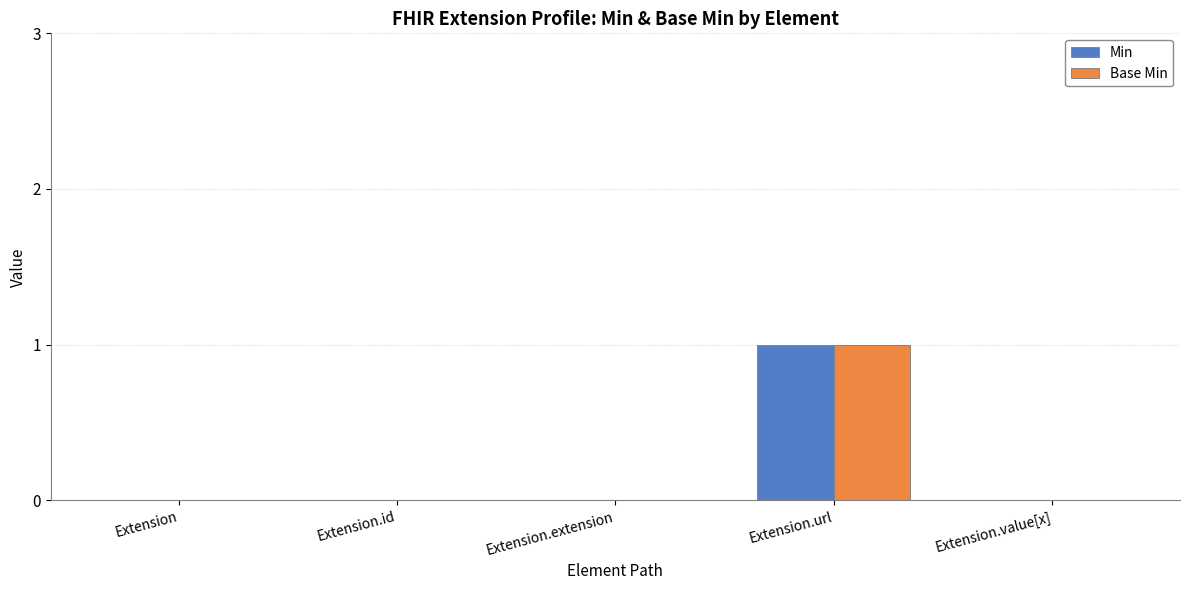

True or false: Base Min has a value of 0 at Extension.value[x].

True